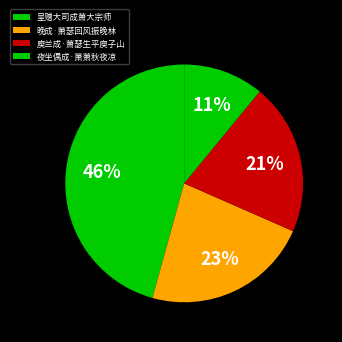

Is there a majority slice in this chart?

No